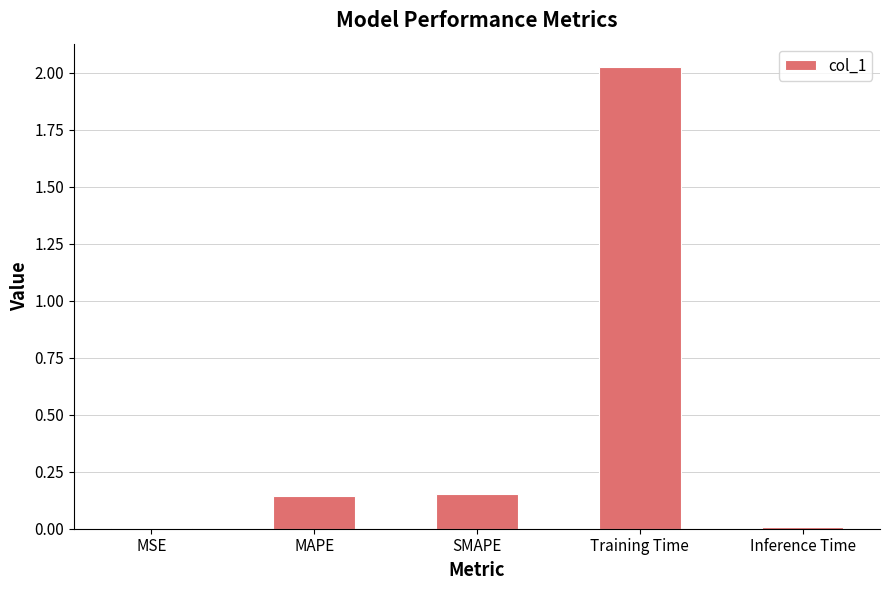

What is the change in value from MSE to Training Time?

+2.0